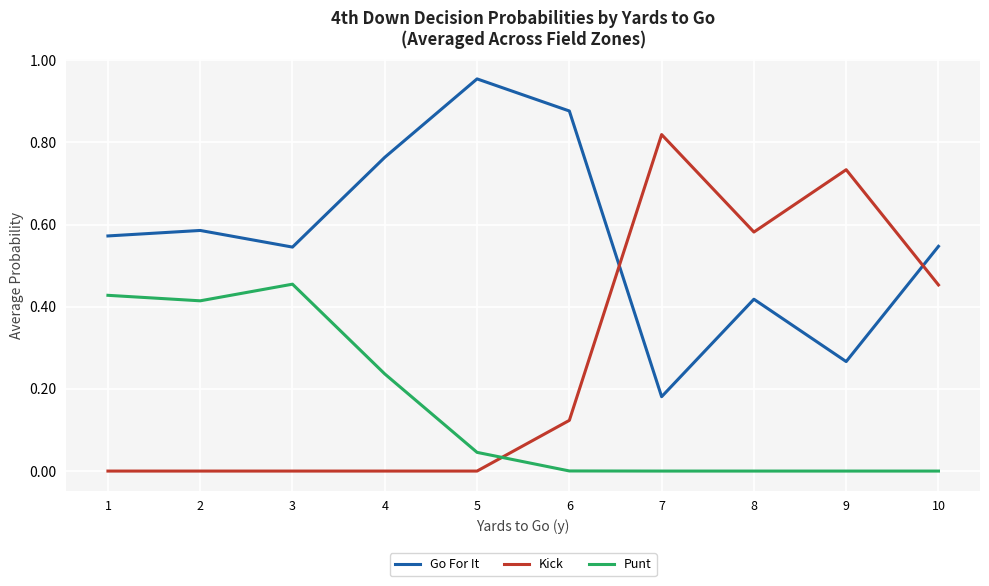

What are all the series names shown in the legend?

Go For It, Kick, Punt